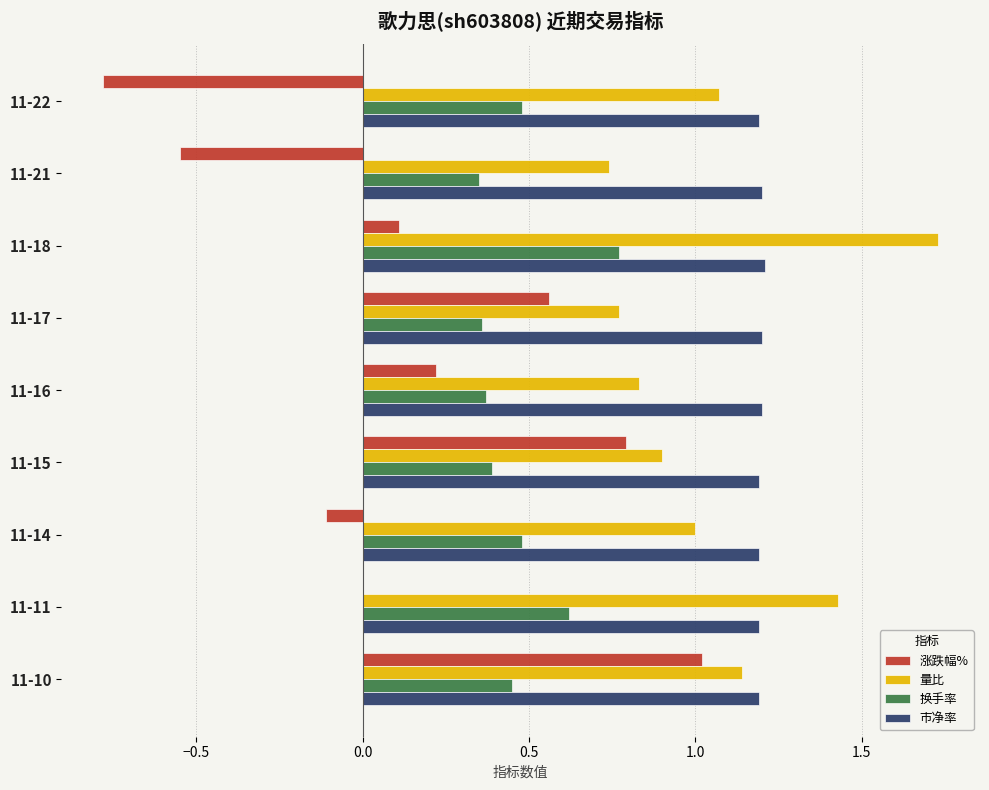

Read the 市净率 value at 11-11.

1.2